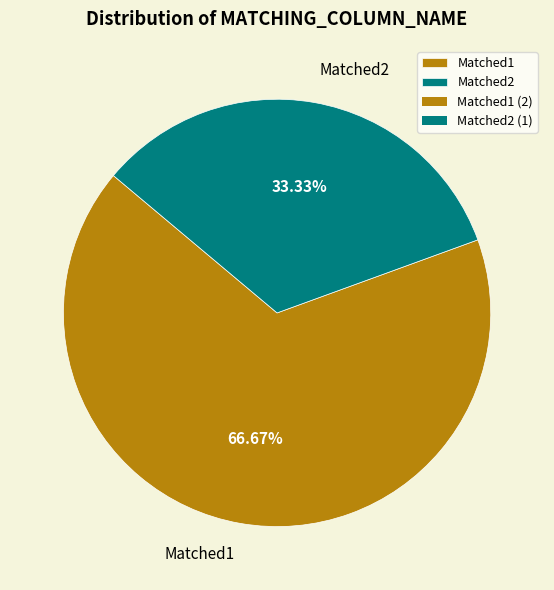

What is the total percentage of Matched2 and Matched1?

100.0%